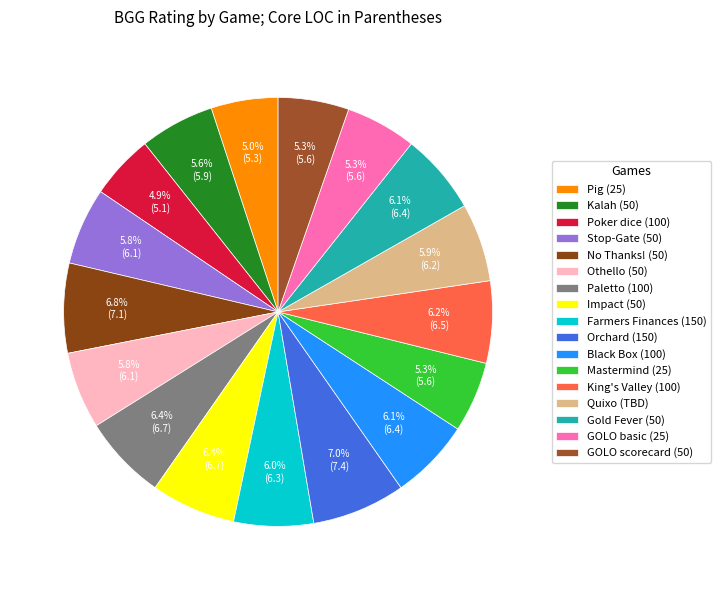

Is Gold Fever (50) the majority of the pie?

No